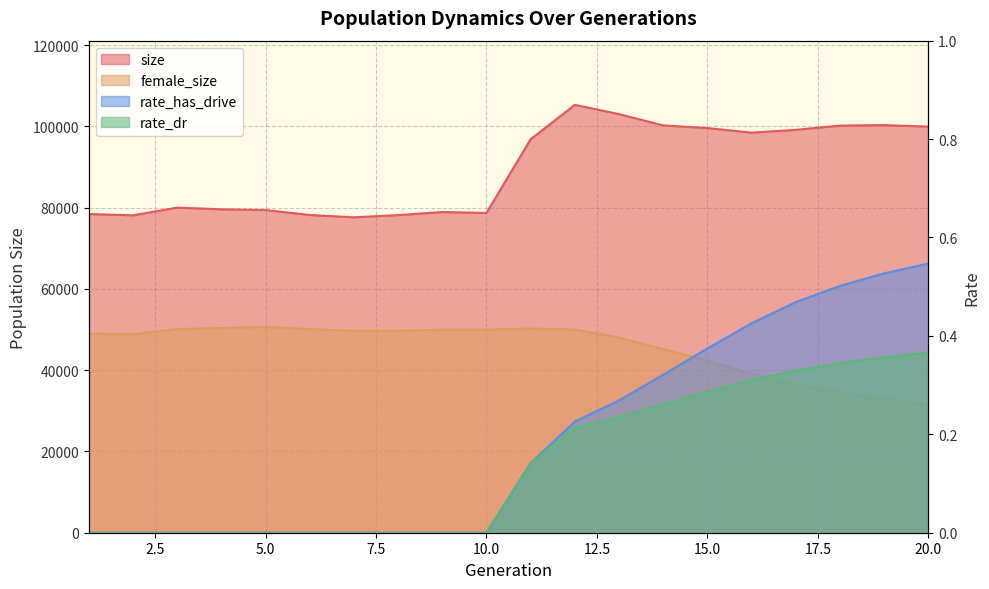

What value does the size series have at 8?

78153.0